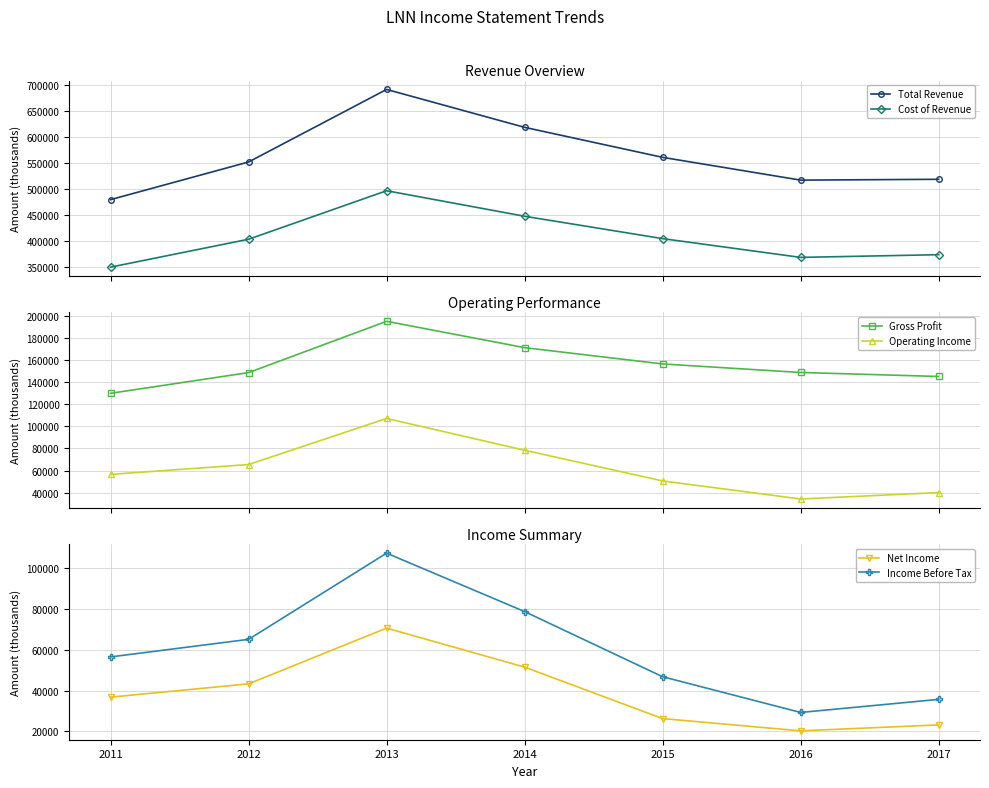

What is the difference between the maximum and second lowest values in the Gross Profit series?

49800